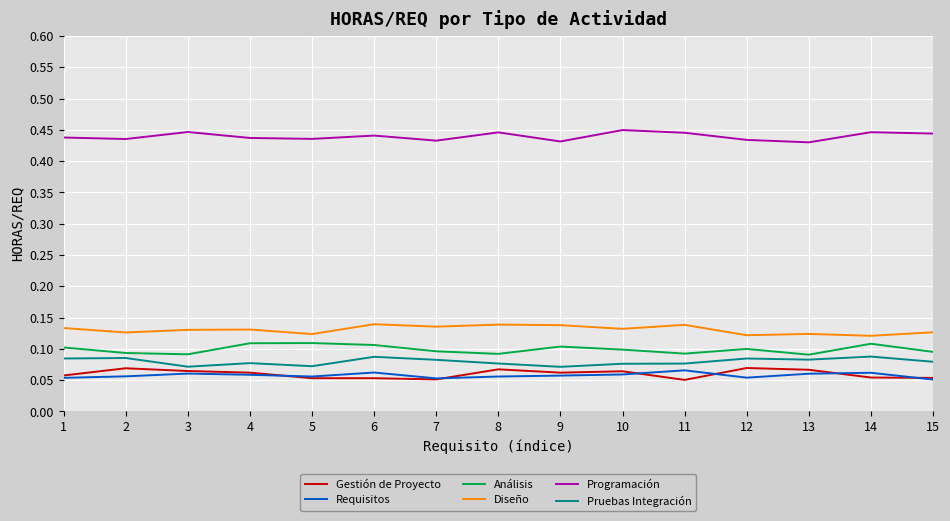

Is it true that Programación equals 0.8 at 3?

False